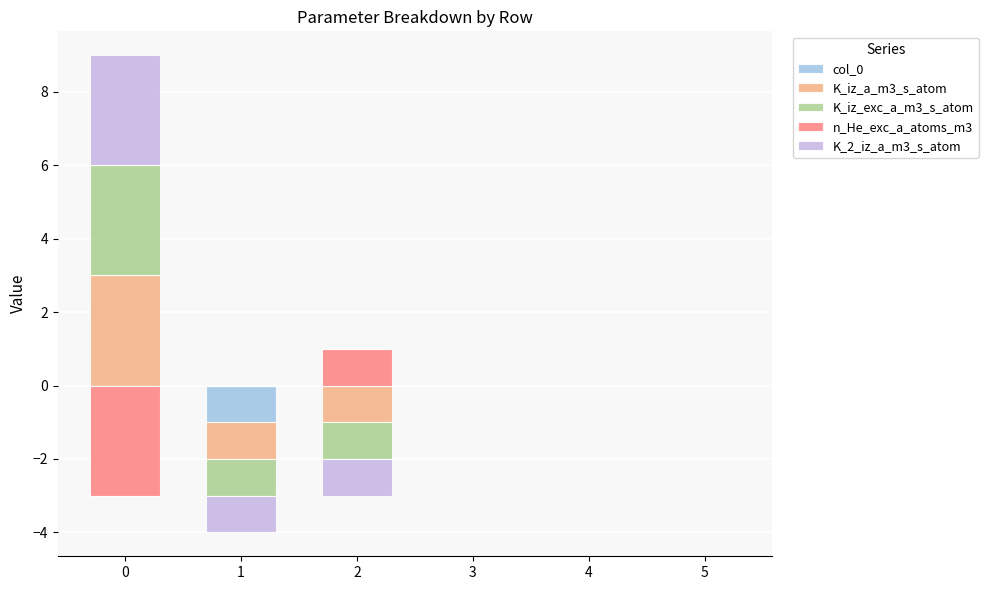

Rank the series at 2 from highest to lowest value.

n_He_exc_a_atoms_m3, col_0, K_iz_a_m3_s_atom, K_iz_exc_a_m3_s_atom, K_2_iz_a_m3_s_atom